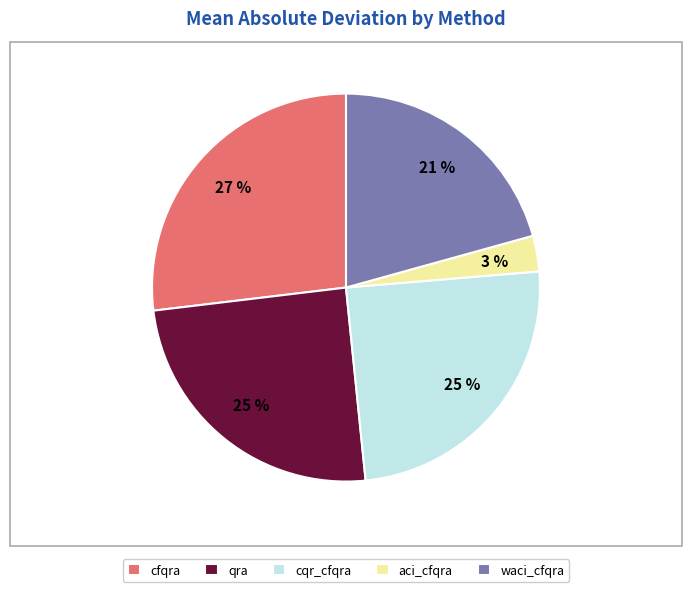

The cqr_cfqra slice represents 38% of the pie. True or false?

False